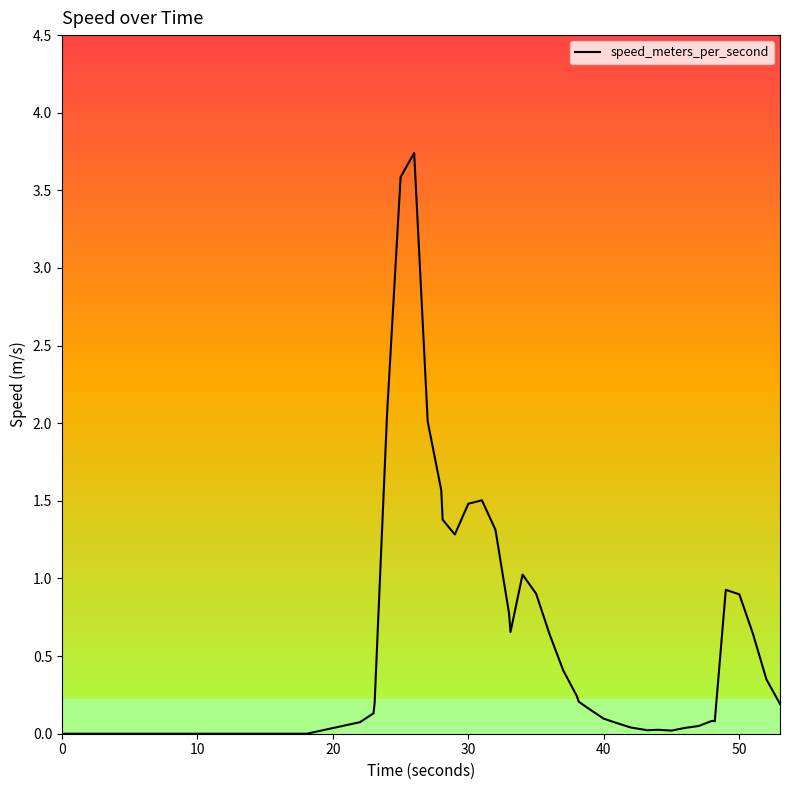

What is the greatest value displayed?

3.7